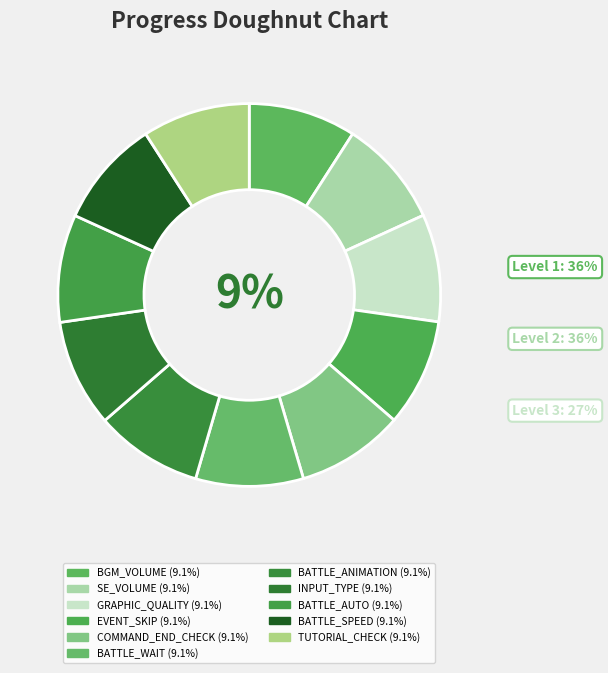

What percentage is the TUTORIAL_CHECK slice, to the nearest percent?

9%